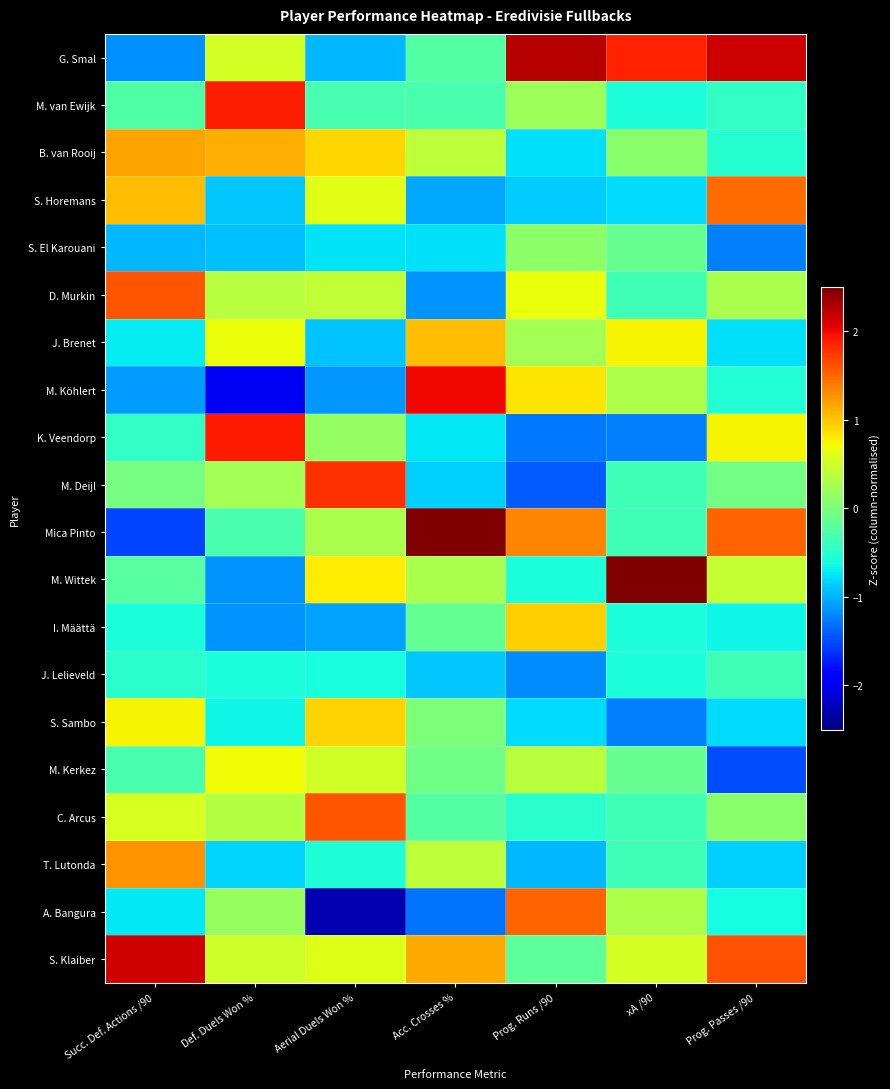

At which category is the sum across all series the highest?

Succ. Def. Actions /90